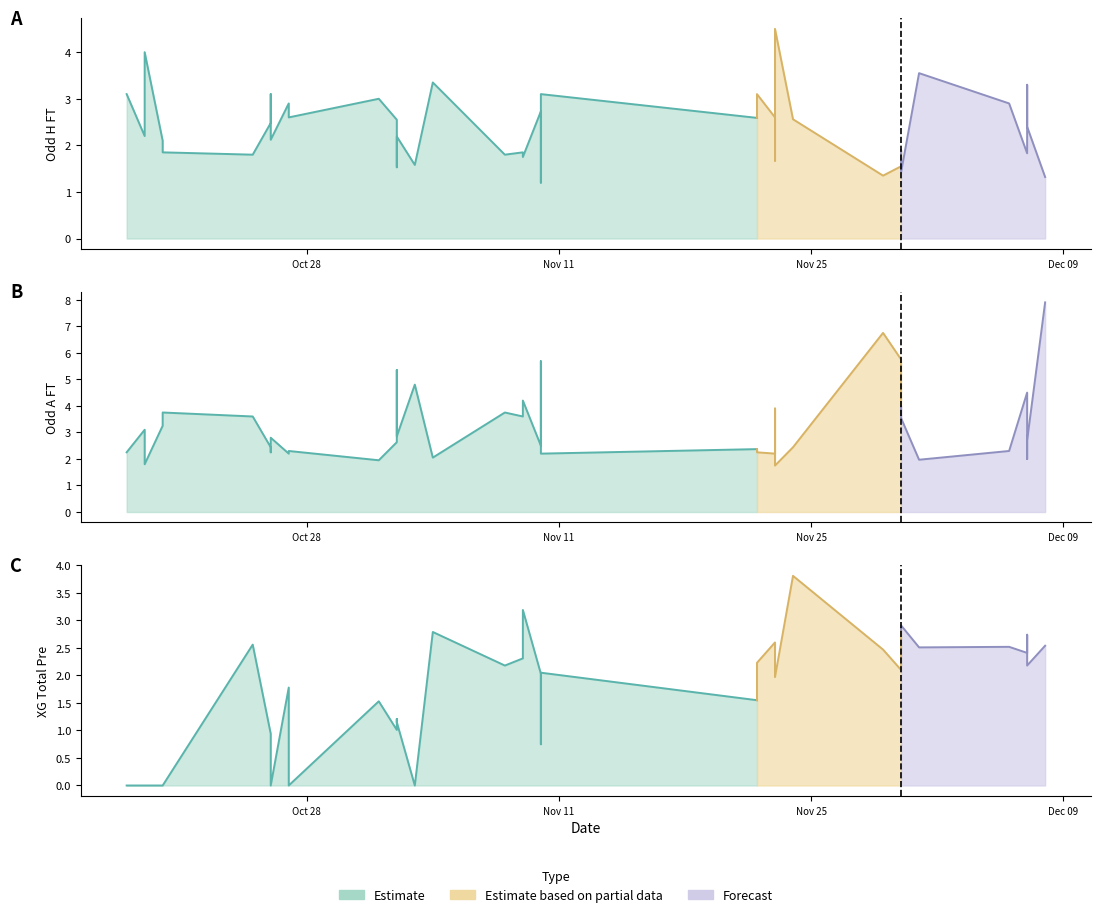

Does the chart display data point markers on the line(s)?

No